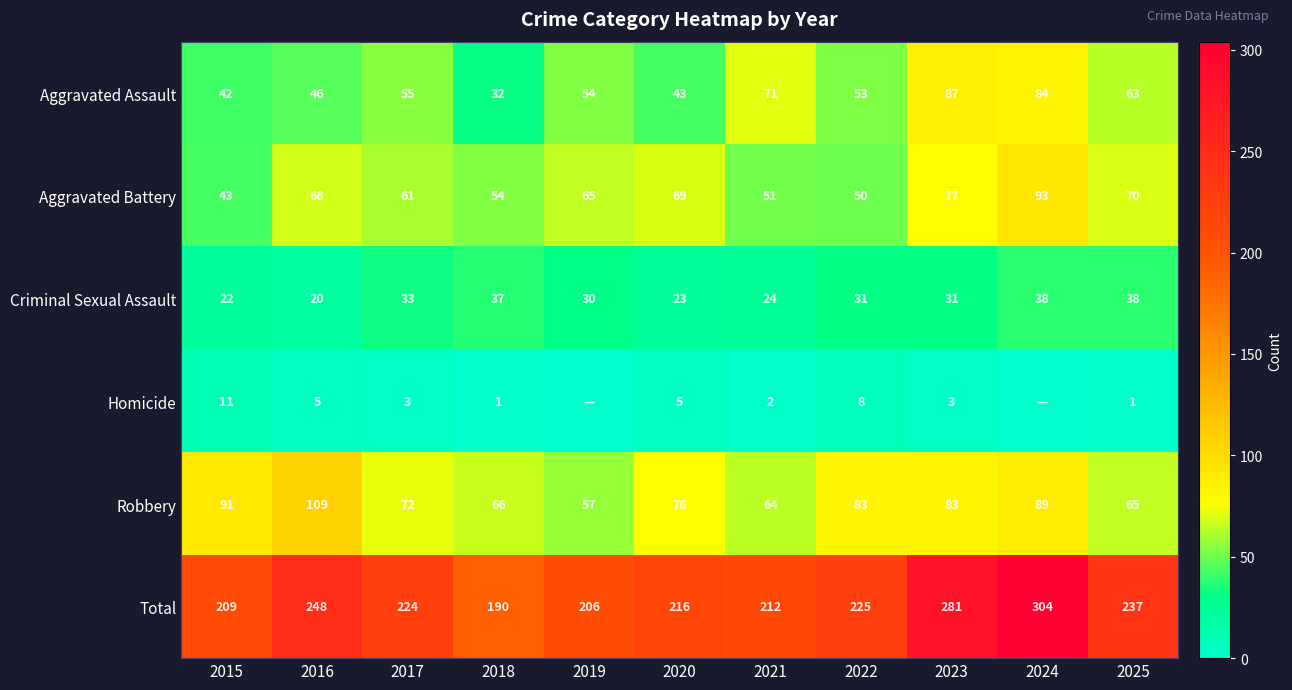

What is the approximate value of Aggravated Assault at 2017, to the nearest 5?

55